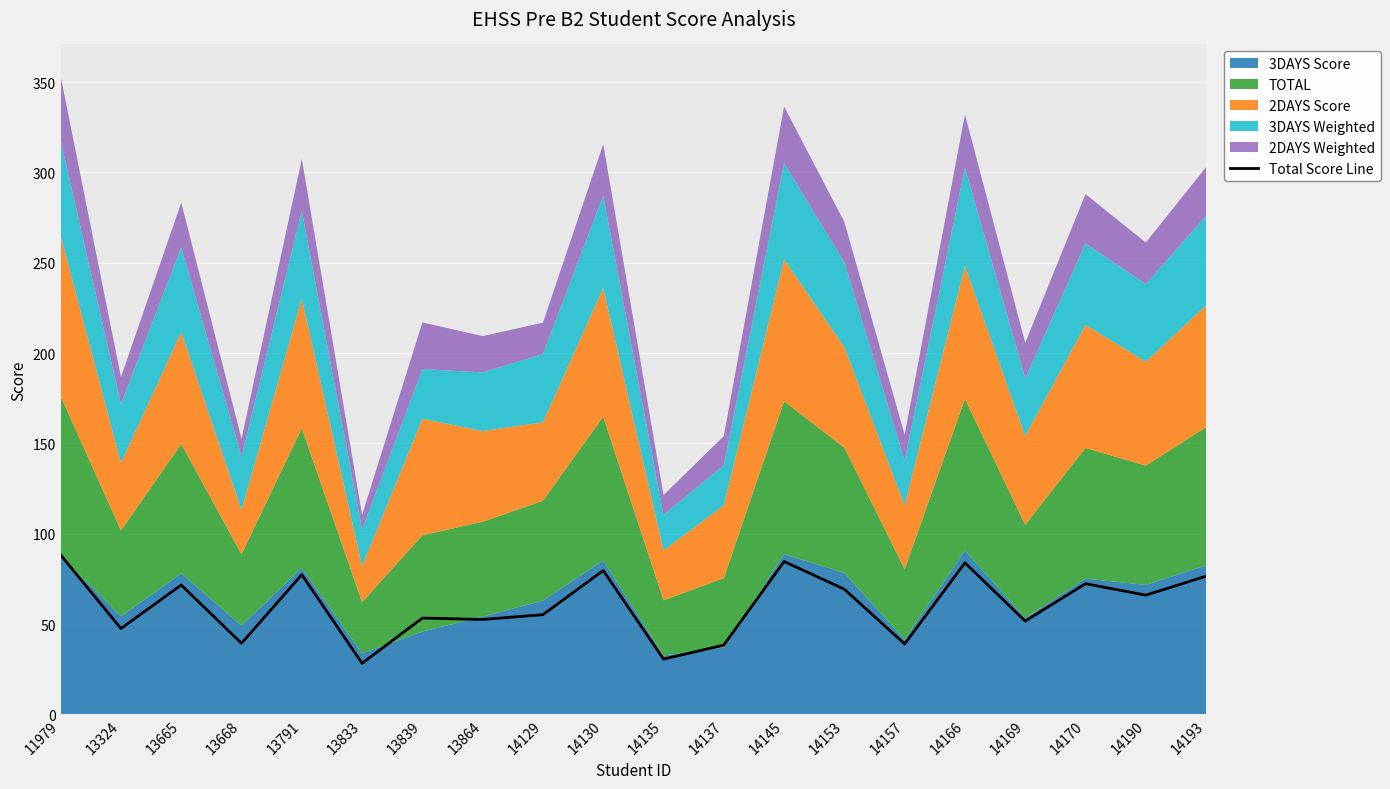

At which label does the data first exceed 66?

11979